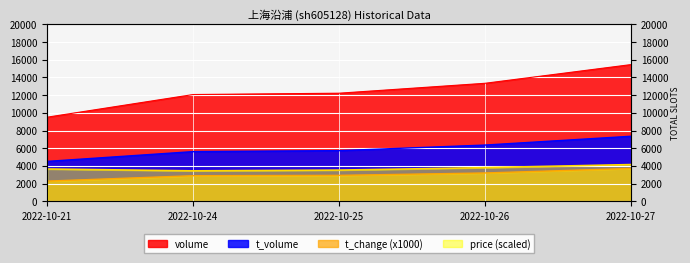

Reading left to right, list all the values displayed in this chart.

price: 2022-10-21=3650.0	2022-10-24=3440.0	2022-10-25=3525.0	2022-10-26=3800.0	2022-10-27=4150.0
volume: 2022-10-21=9509.0	2022-10-24=12070.0	2022-10-25=12220.0	2022-10-26=13342.0	2022-10-27=15456.0
t_volume: 2022-10-21=4510.0	2022-10-24=5615.0	2022-10-25=5726.0	2022-10-26=6356.0	2022-10-27=7352.0
t_change: 2022-10-21=2280.0	2022-10-24=2890.0	2022-10-25=2930.0	2022-10-26=3200.0	2022-10-27=3710.0